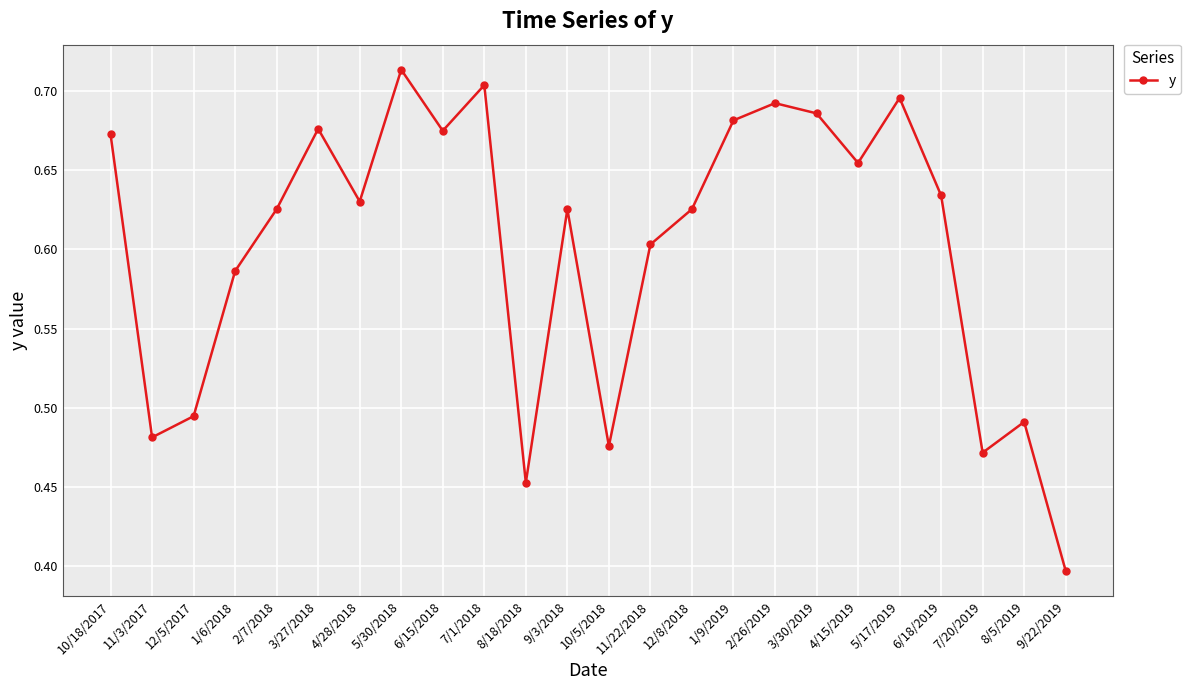

How many series are shown in this chart?

1